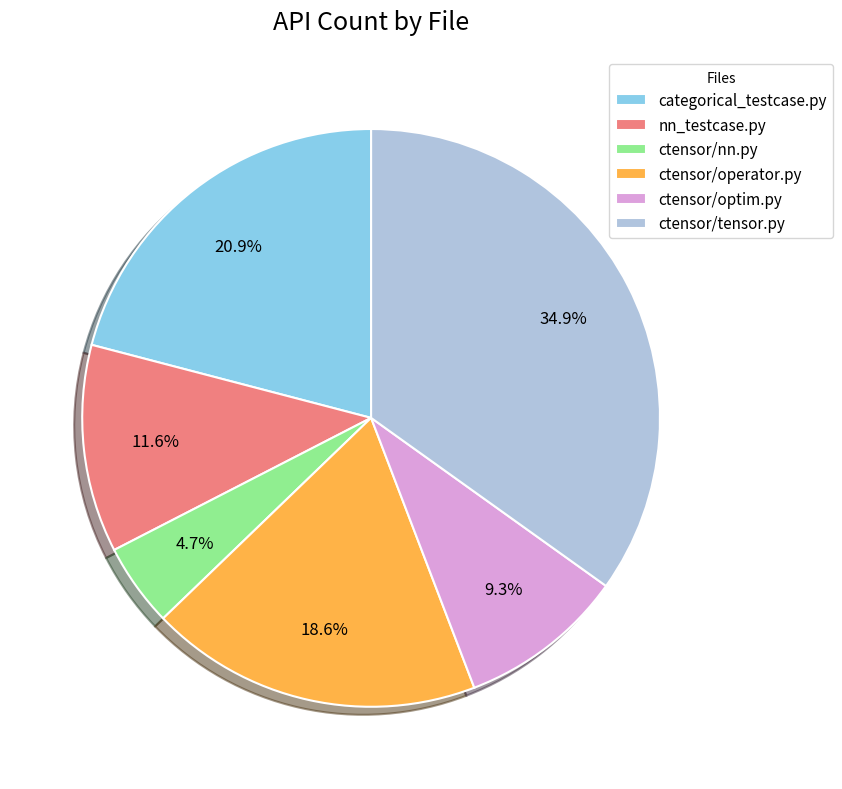

Between ctensor/tensor.py and ctensor/optim.py, which is larger?

ctensor/tensor.py